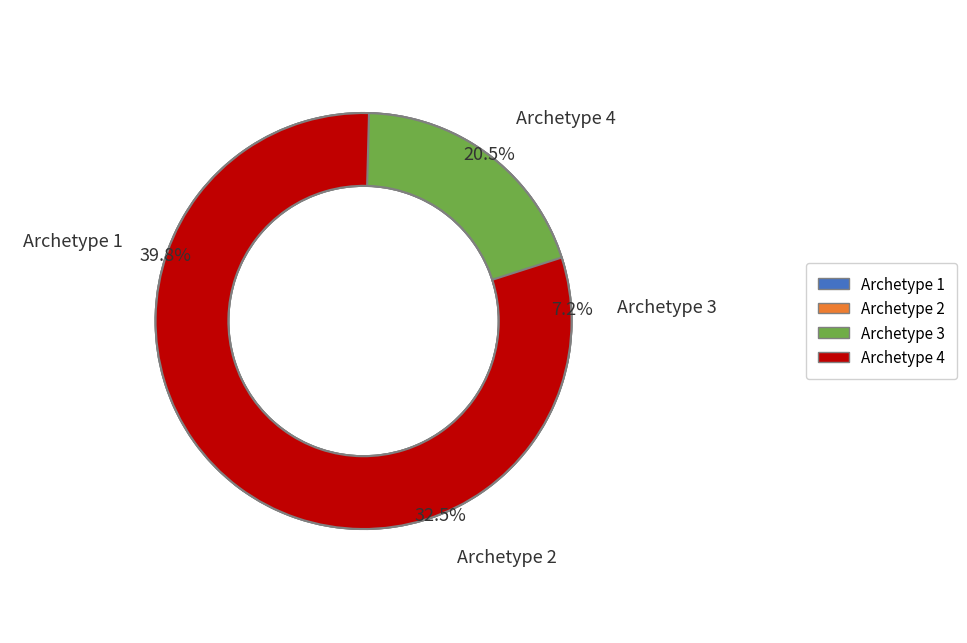

Which category has the smallest portion of the pie?

Archetype 3